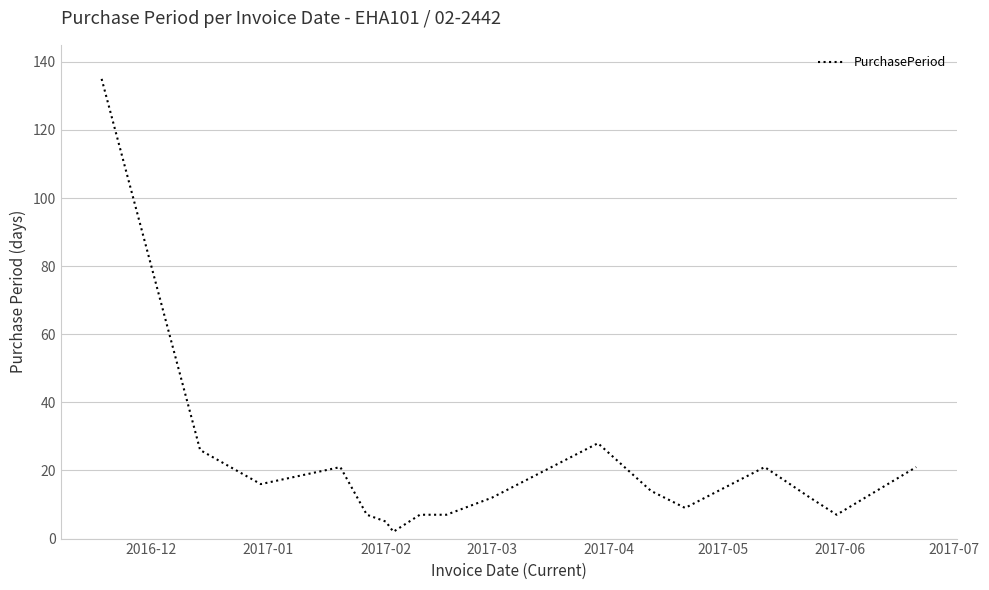

What is the sum of all values?

350